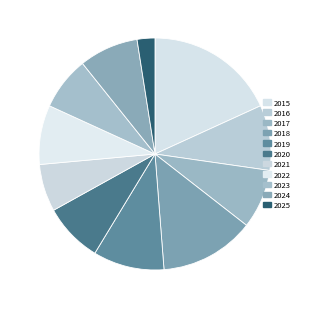

Is it true that 2018 is 13% of the pie?

True